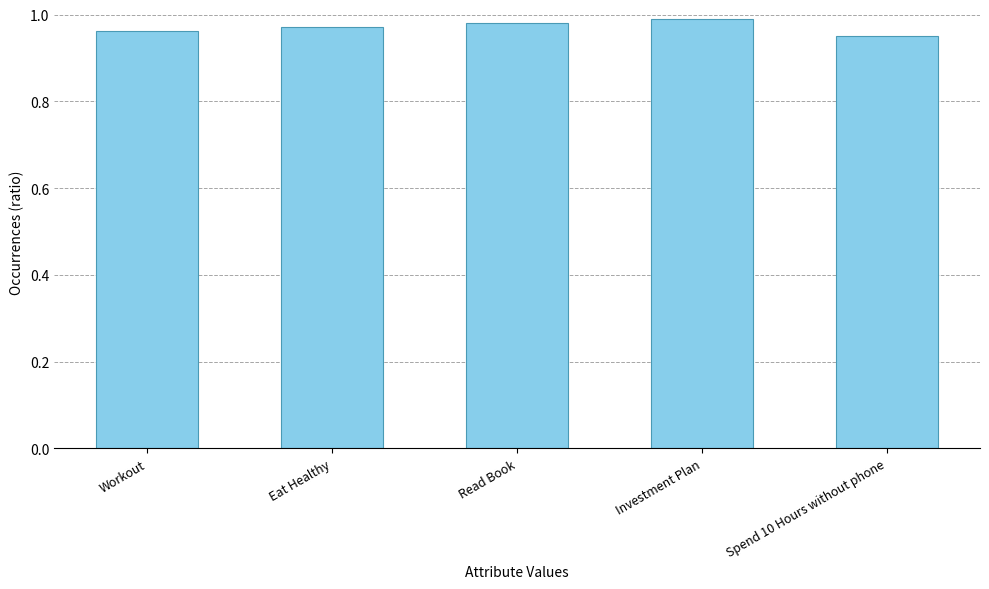

The chart shows a value of 1.0 at Read Book. True or false?

True